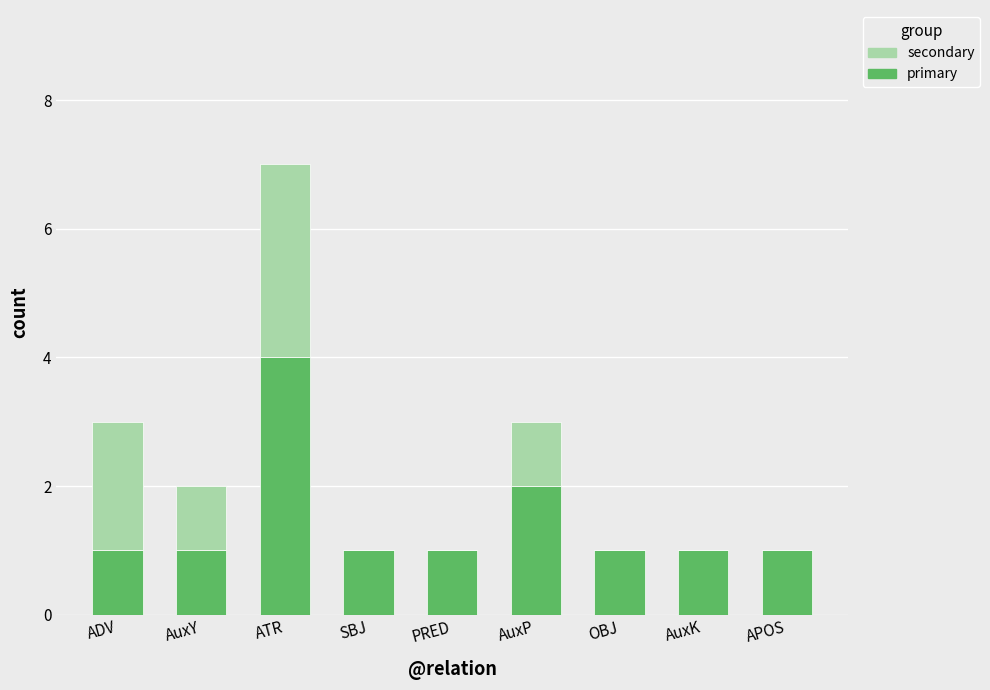

The value of primary at AuxY is 2. True or false?

False